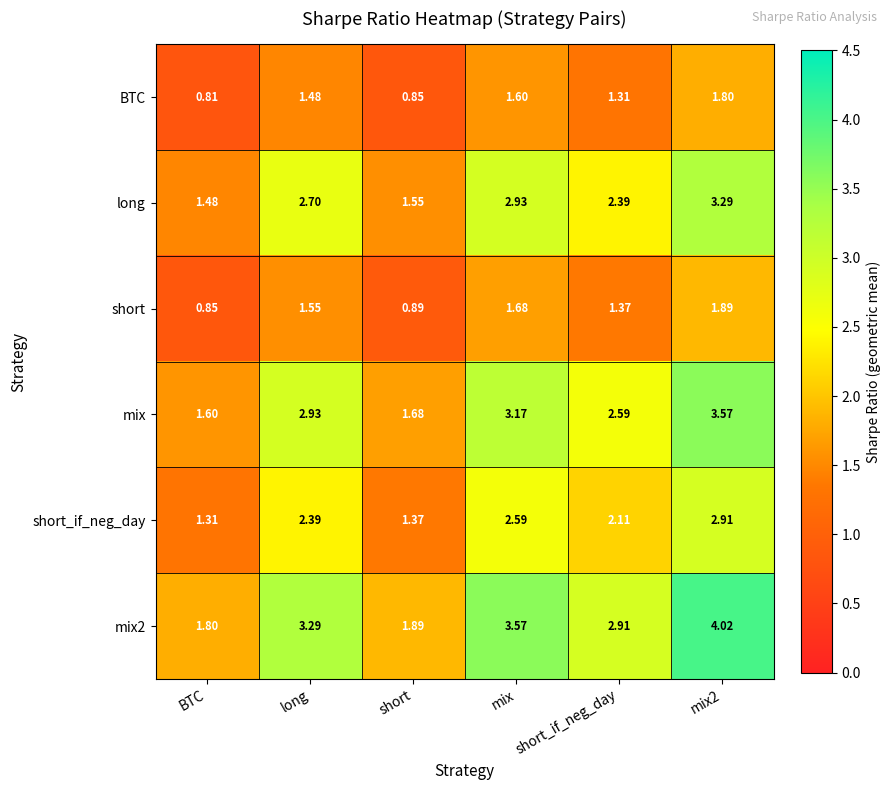

At how many categories does at least one series exceed 1?

6